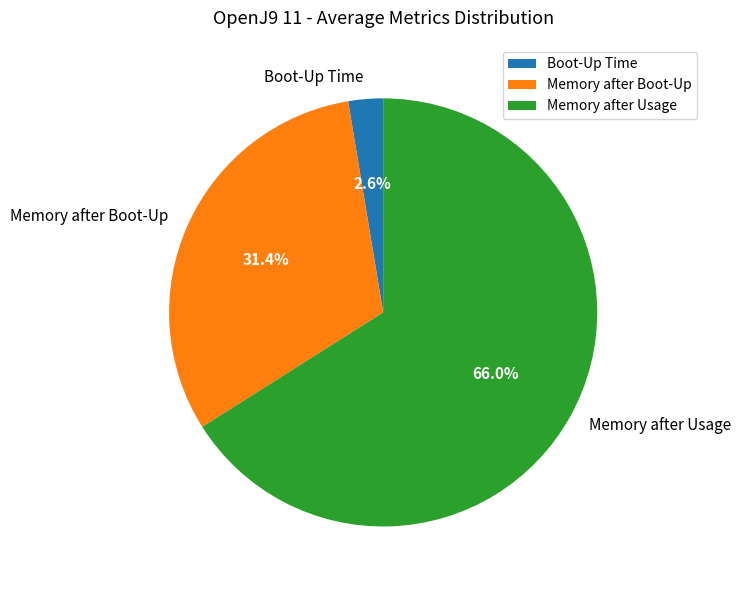

Which category has the biggest portion of the pie?

Memory after Usage